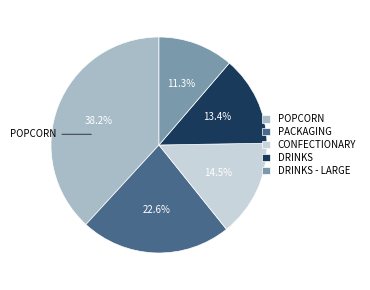

Between POPCORN and CONFECTIONARY, which is larger?

POPCORN